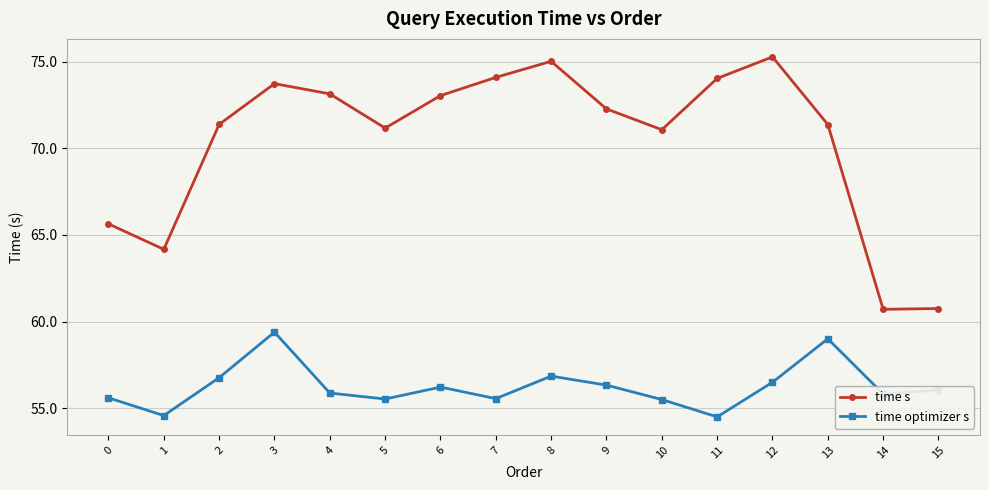

How many interior local peaks does the time s series have?

3